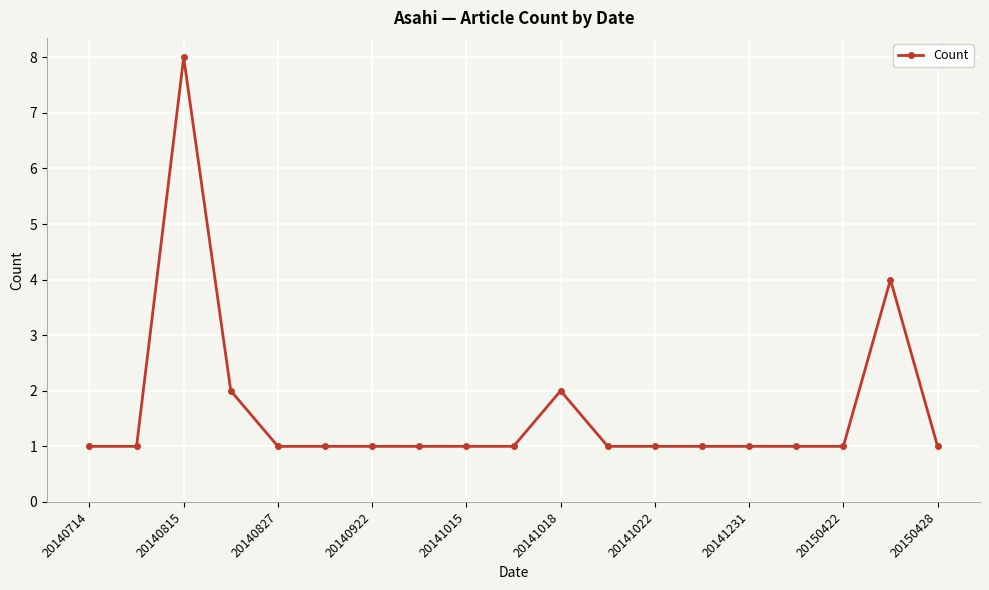

What is the maximum value shown in the chart?

8